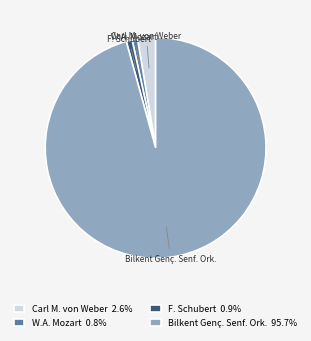

Approximately how many times larger is the value at Carl M. von Weber 2.6% compared to F. Schubert 0.9%?

3.0